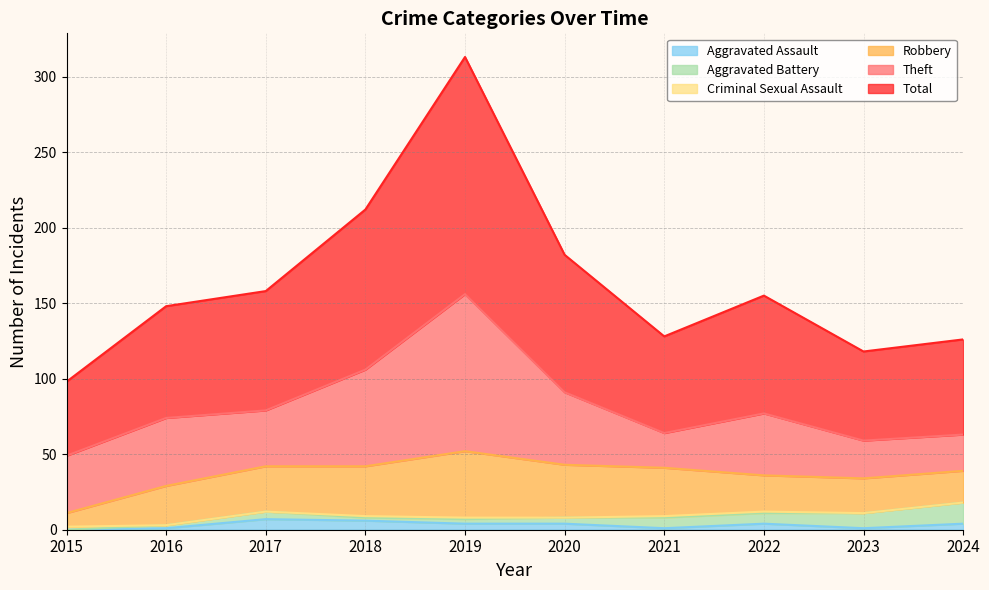

What is the difference between the Theft values at 2022 and 2018?

23